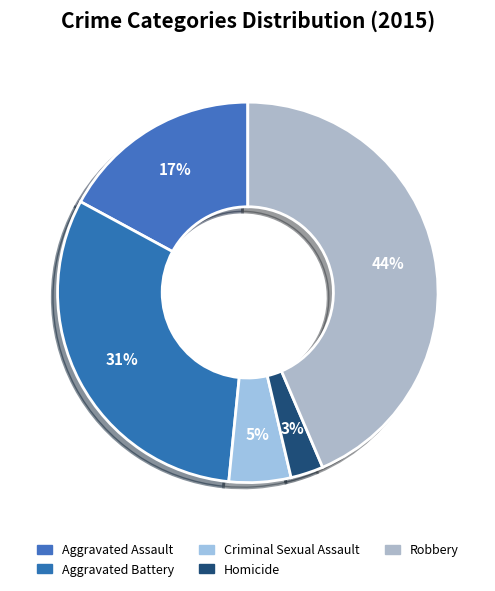

How many slices are in this pie chart?

5